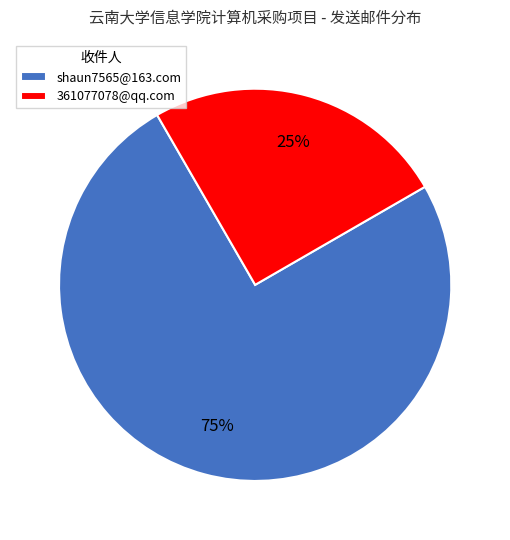

Is it true that 361077078@qq.com is 36% of the pie?

False